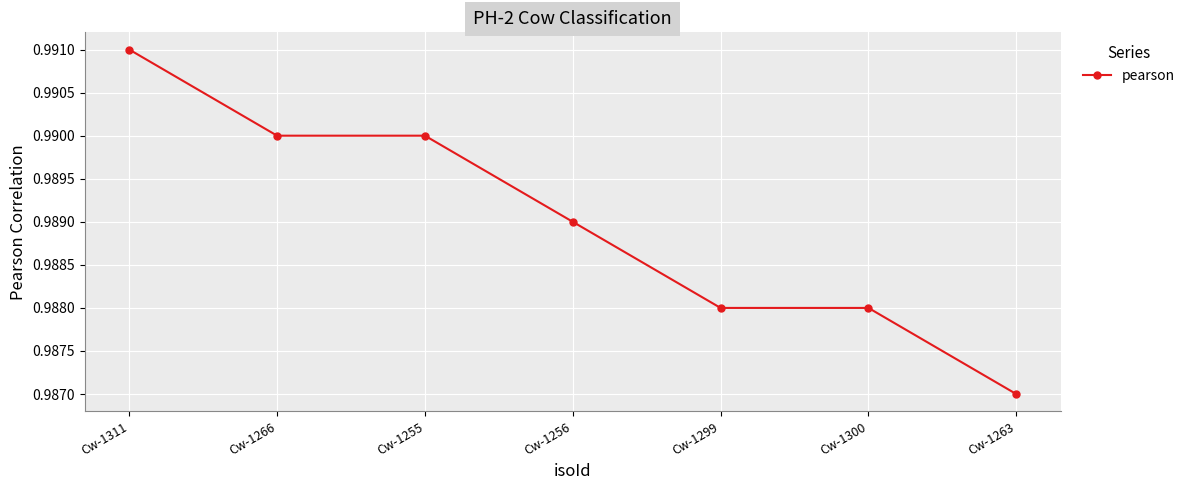

True or false: the data has more than 2 interior local peaks.

False